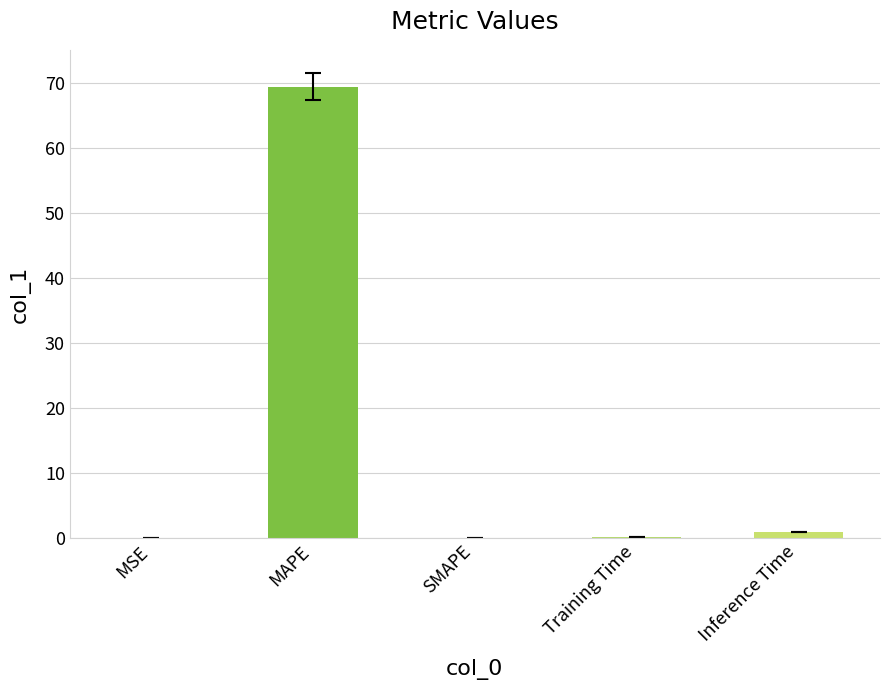

What is the sum of all values?

70.6